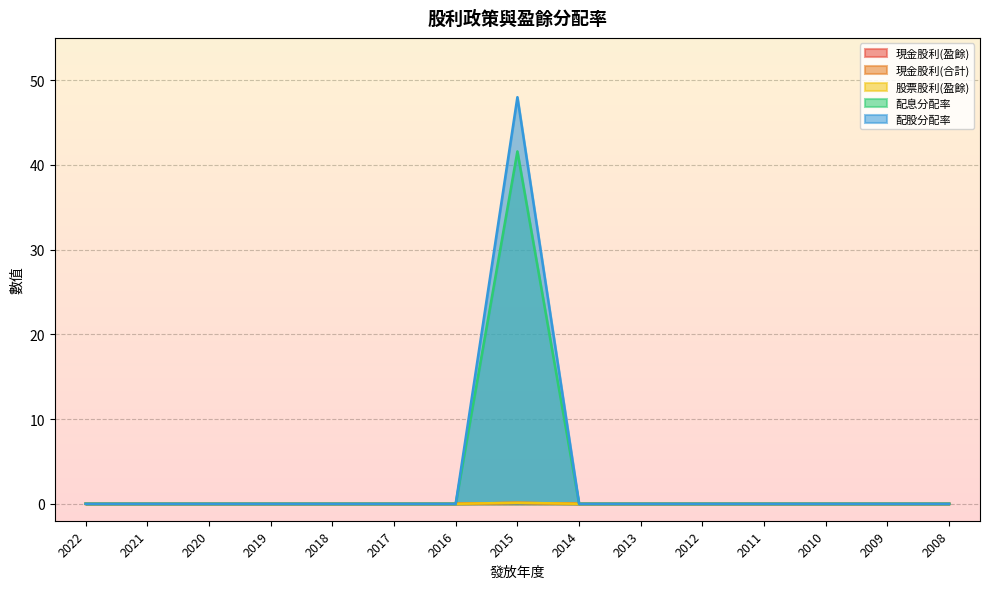

How many lines are shown in the chart?

5